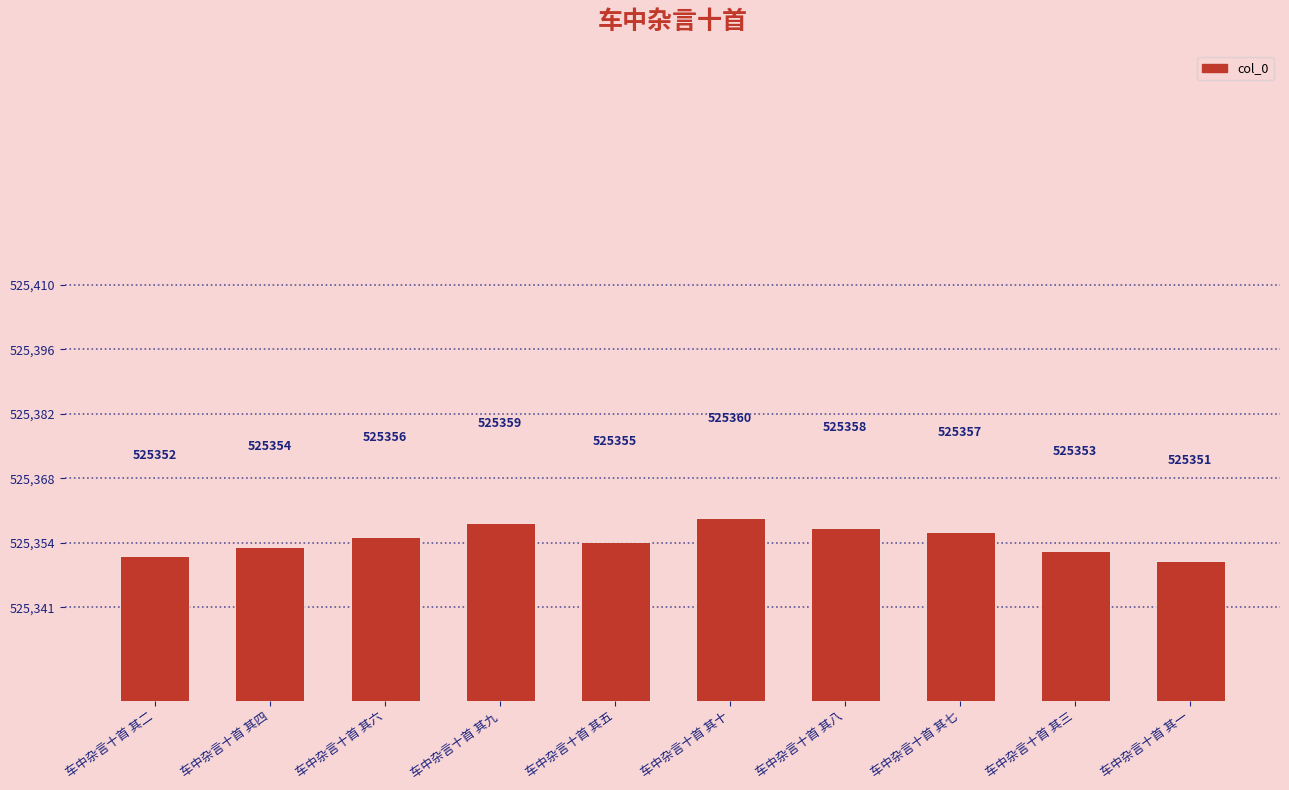

Where is the data nearest to the value 525355?

车中杂言十首 其五